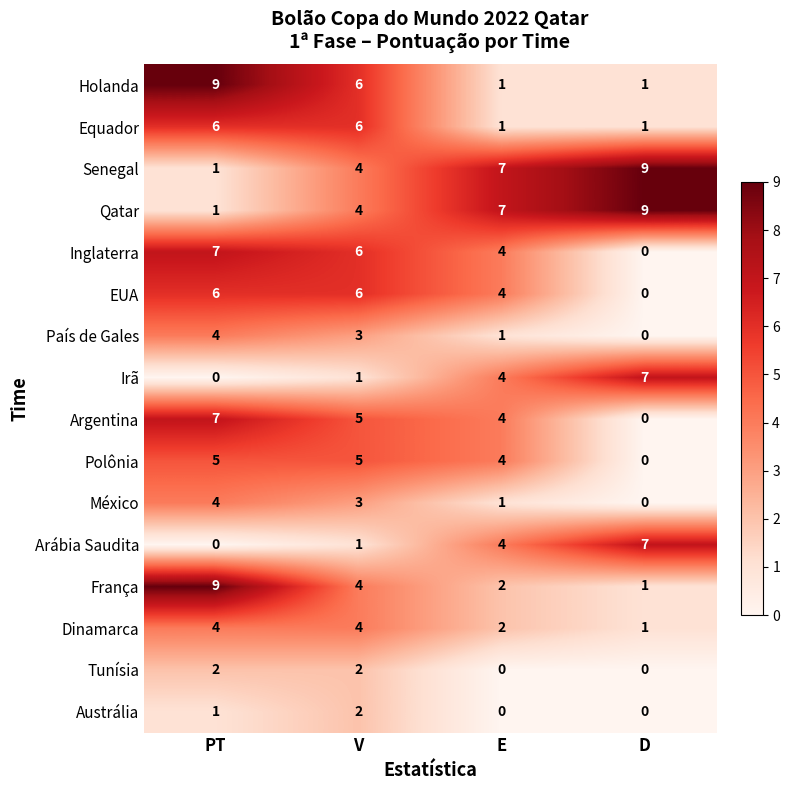

Where is Senegal nearest to the value 5?

V